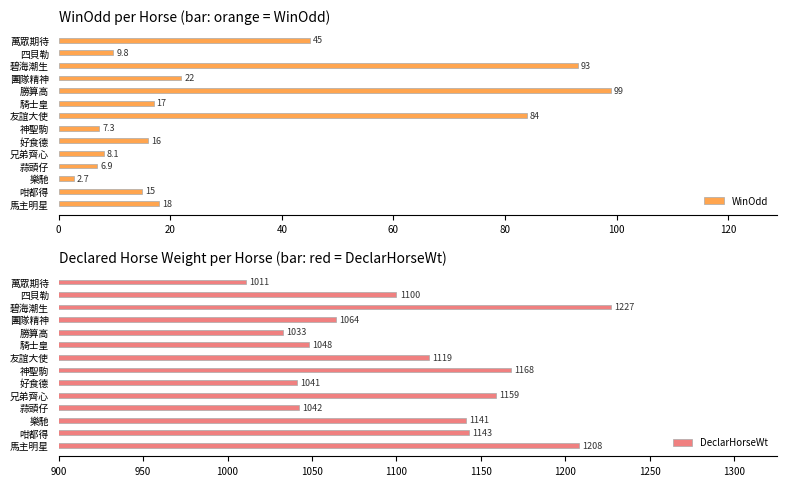

What is the difference between the second highest and minimum values in the DeclarHorseWt series?

197